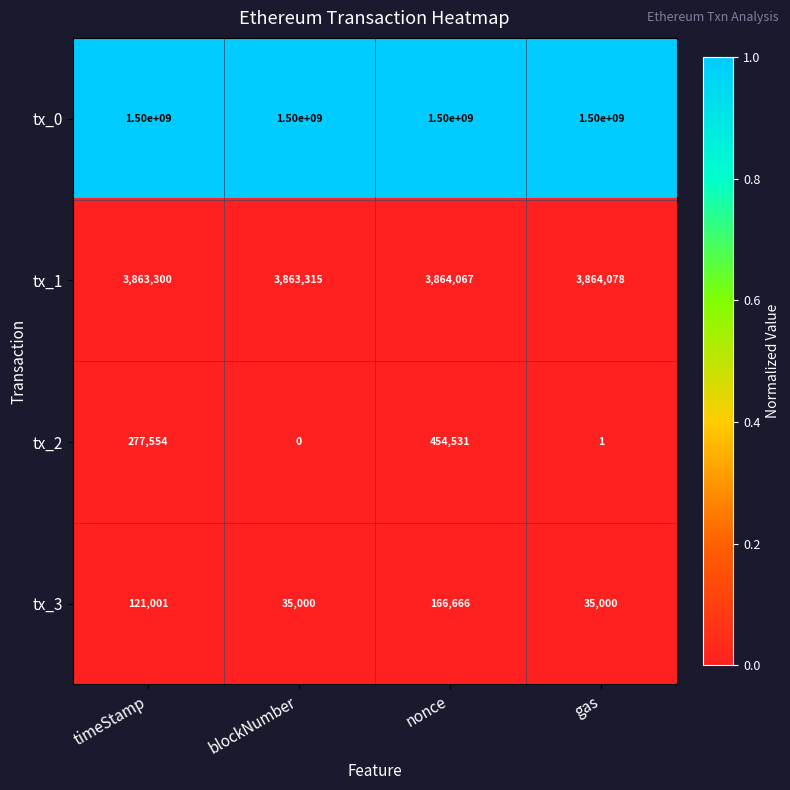

What is the spread (max minus min) of values at gas?

1499999999